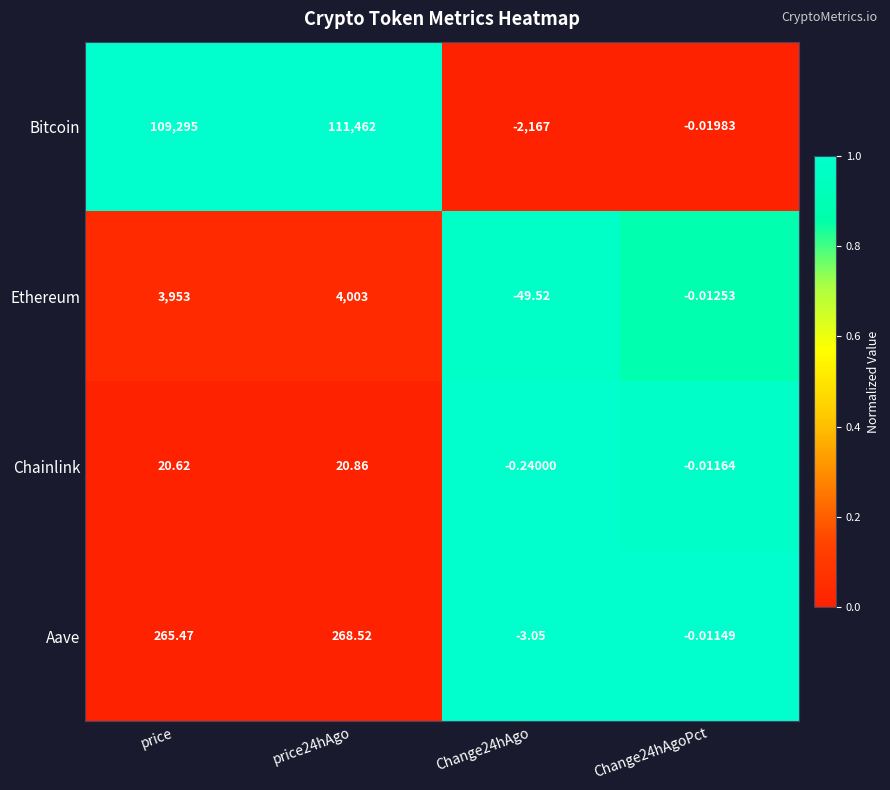

Where does the Aave series first go above 265?

price